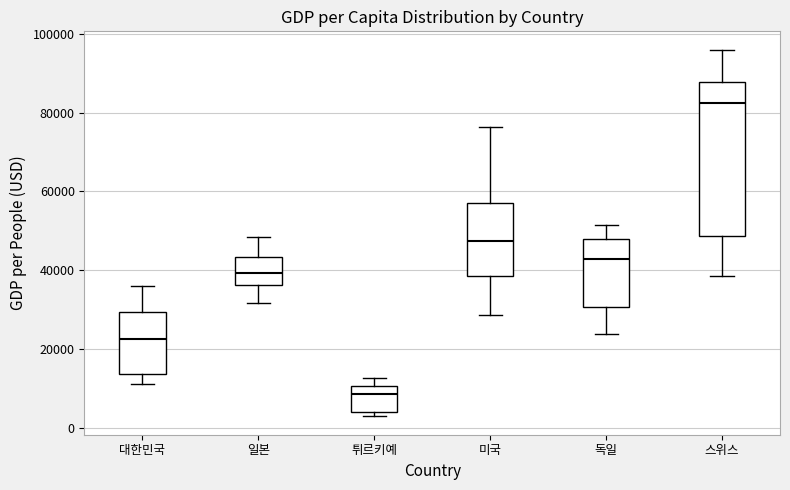

Which box's median line is the lowest?

튀르키예